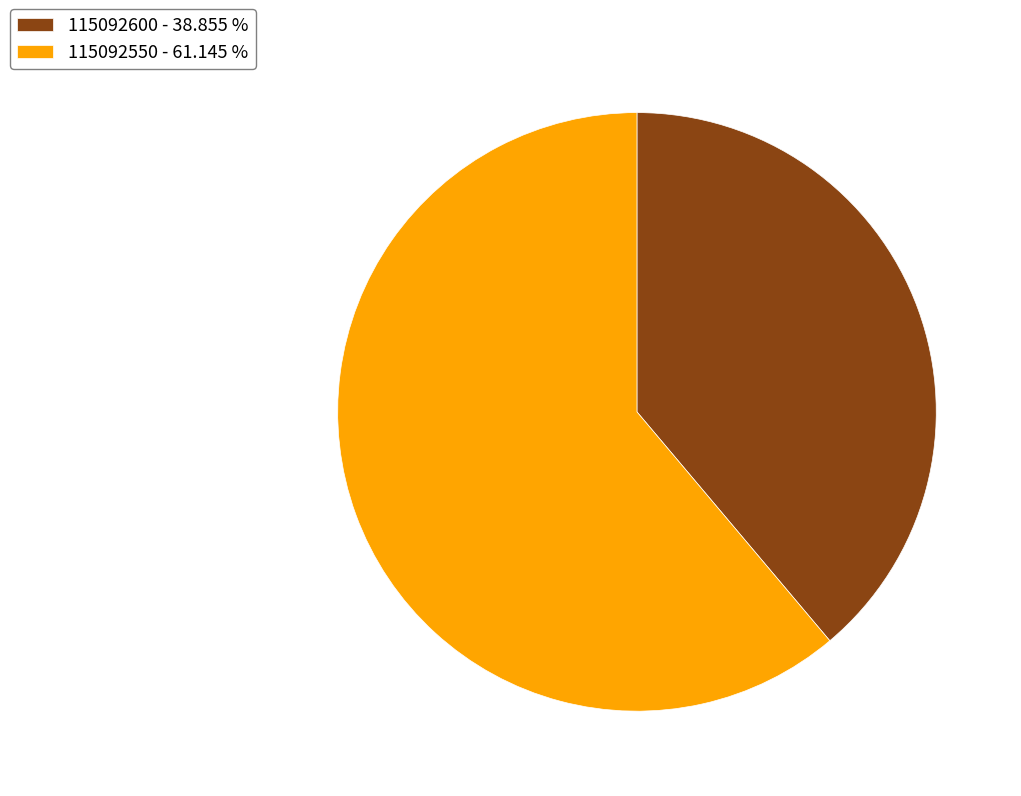

Combined, do 115092550 - 61.145 % and 115092600 - 38.855 % account for over 50%?

Yes